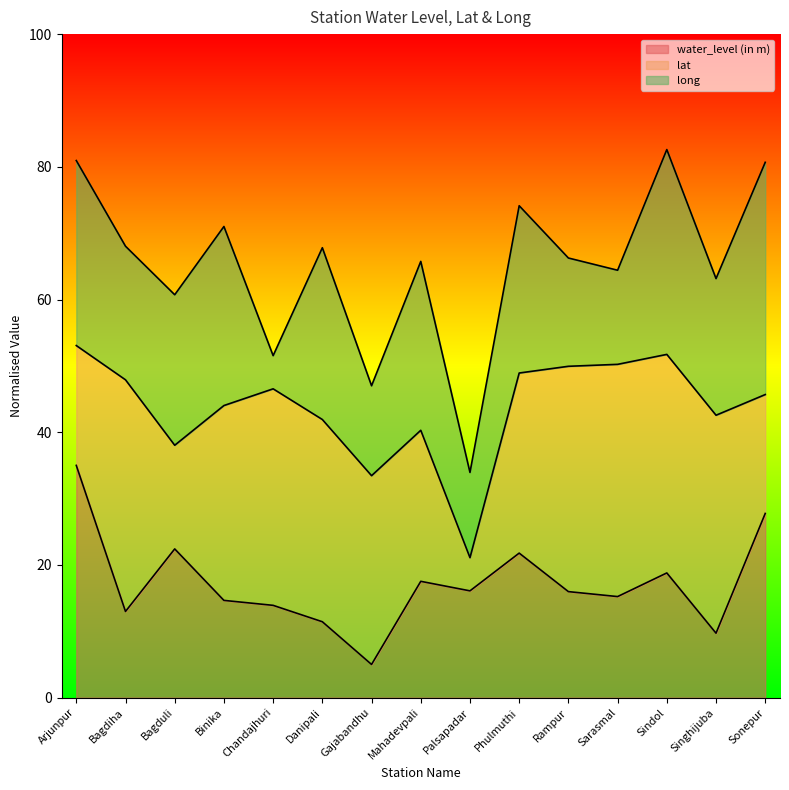

At Binika, list the series in order from smallest to largest.

water_level (in m), lat, long